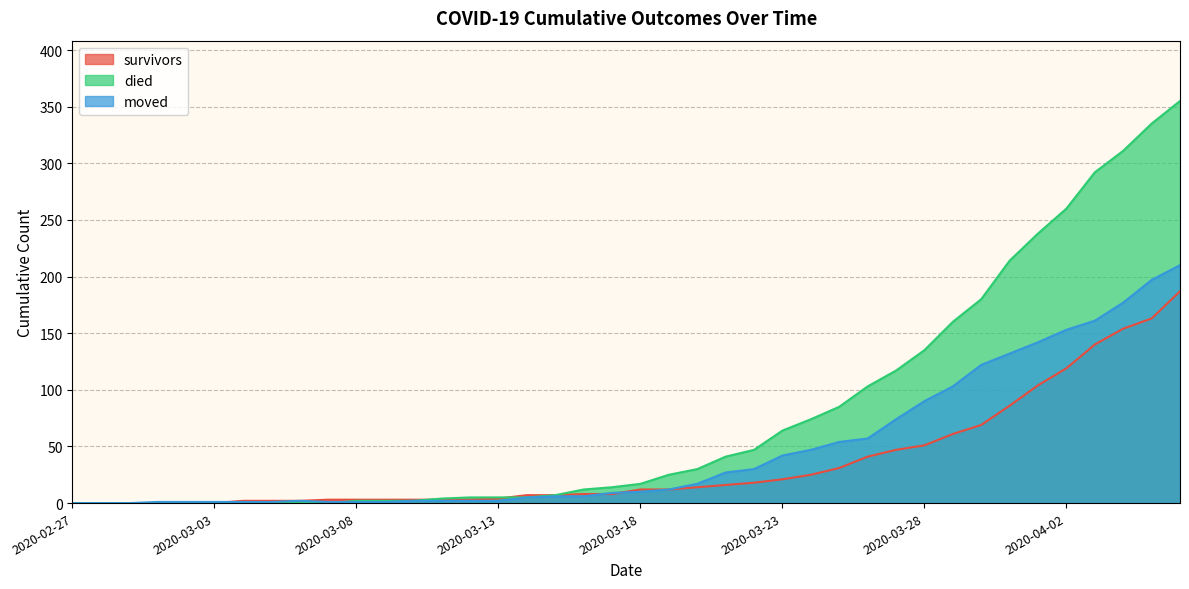

What are all the series names shown in the legend?

survivors, died, moved